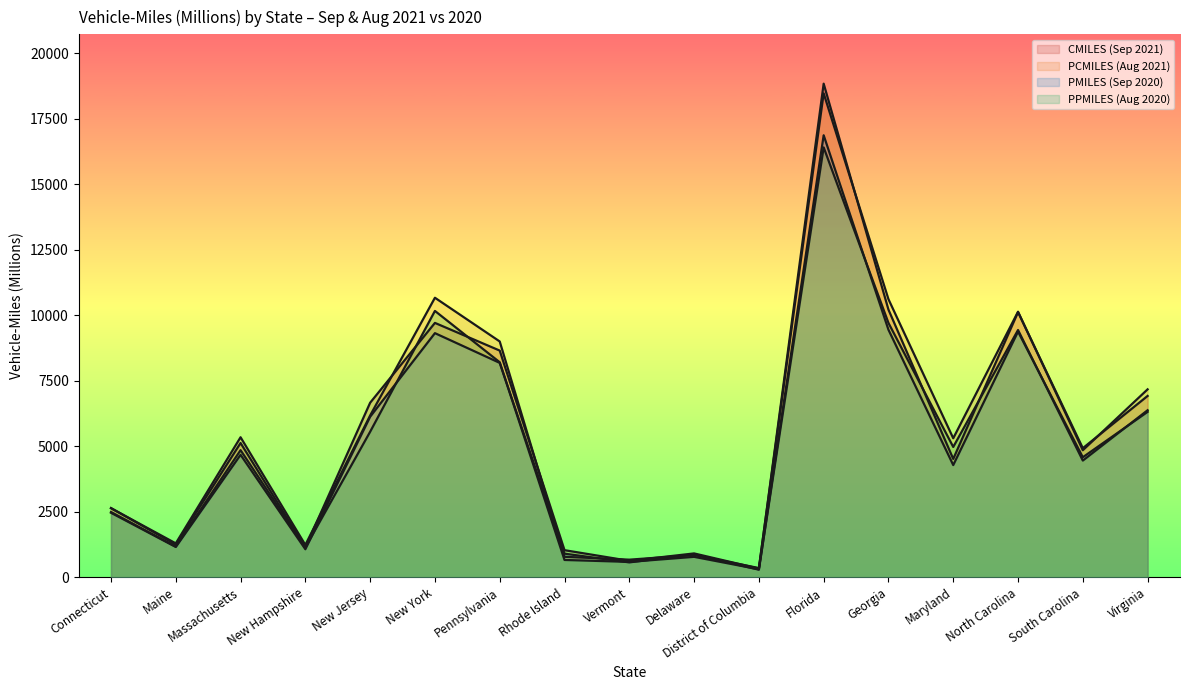

How many lines are shown in the chart?

4